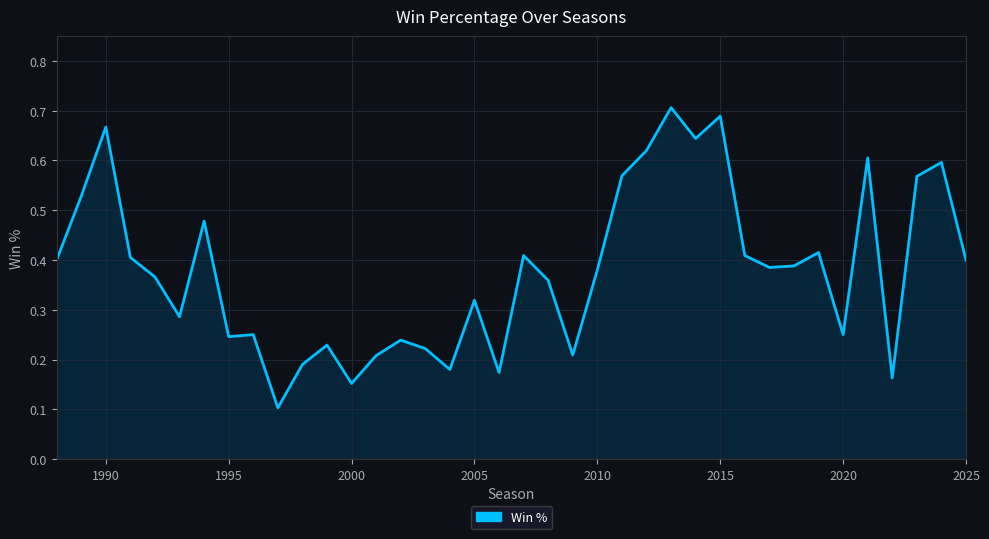

How many interior local valleys (lower than both neighbors) does the data have?

11